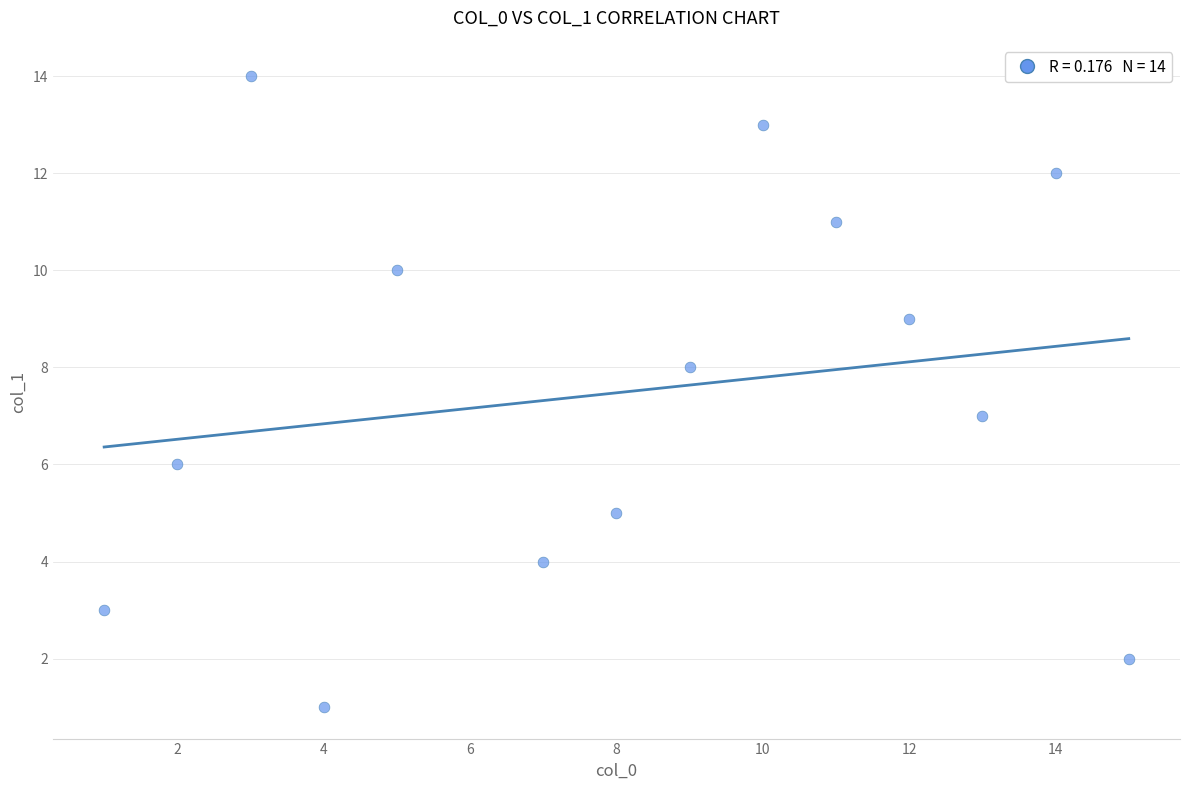

What is the range of Y values (max minus min)?

13